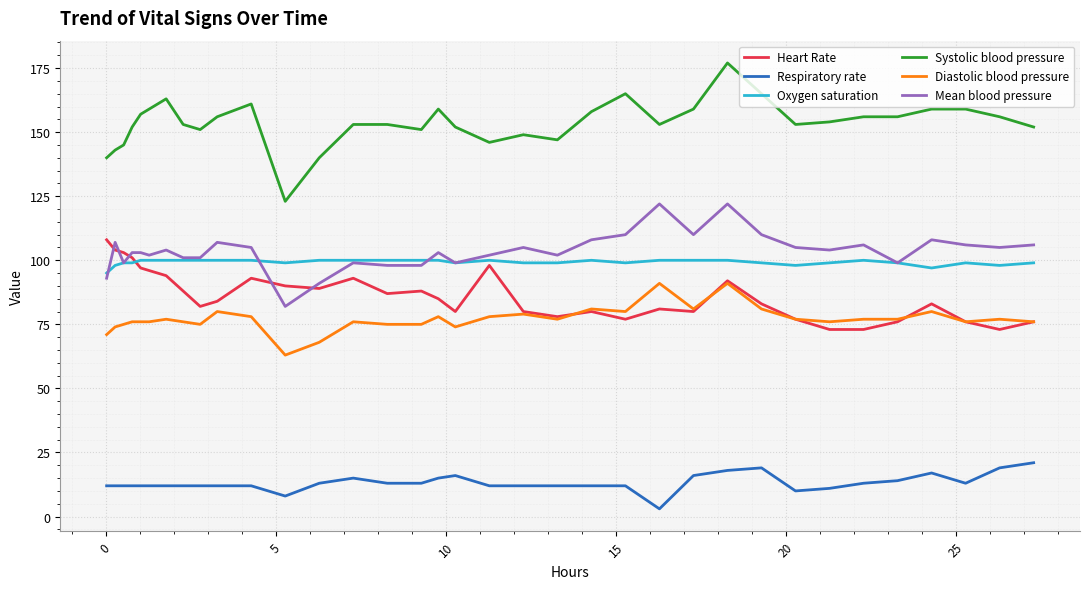

What is the highest value of the Diastolic blood pressure series?

91